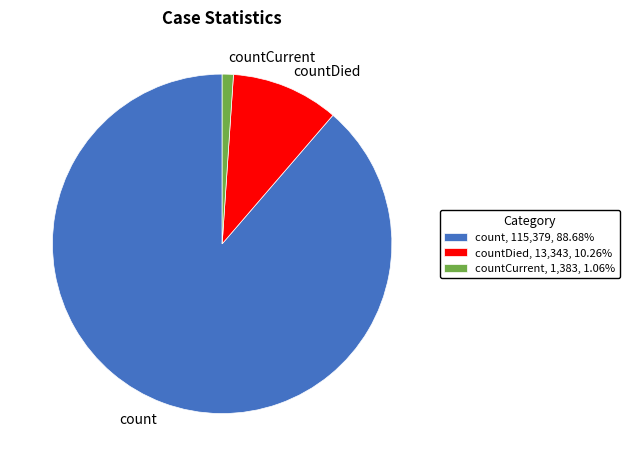

Is there any slice that represents more than half of the pie?

Yes